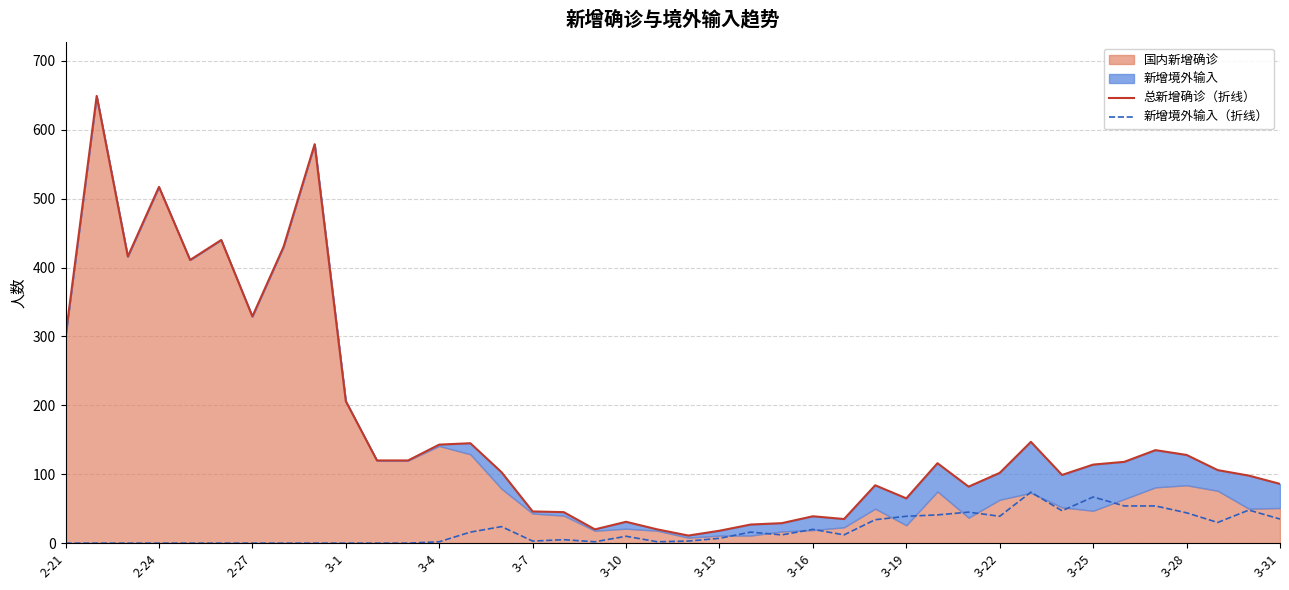

The 新增境外输入（折线） series shows 43 at 2-21. True or false?

False